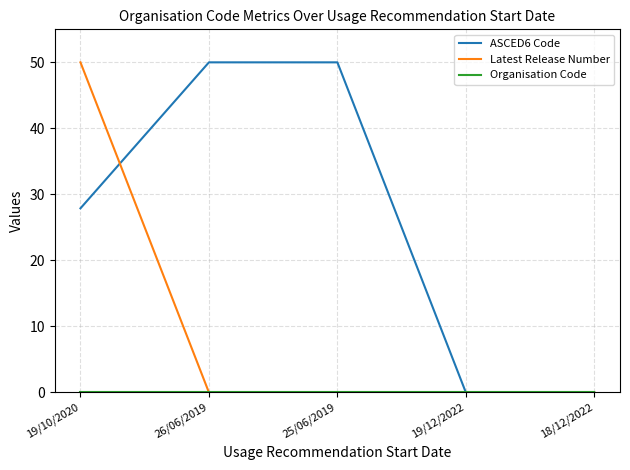

What is the total value across all series at 25/06/2019?

50.0